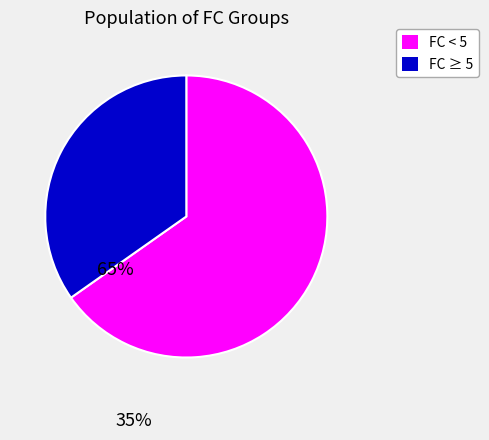

True or false: FC < 5 accounts for 78% of the total.

False